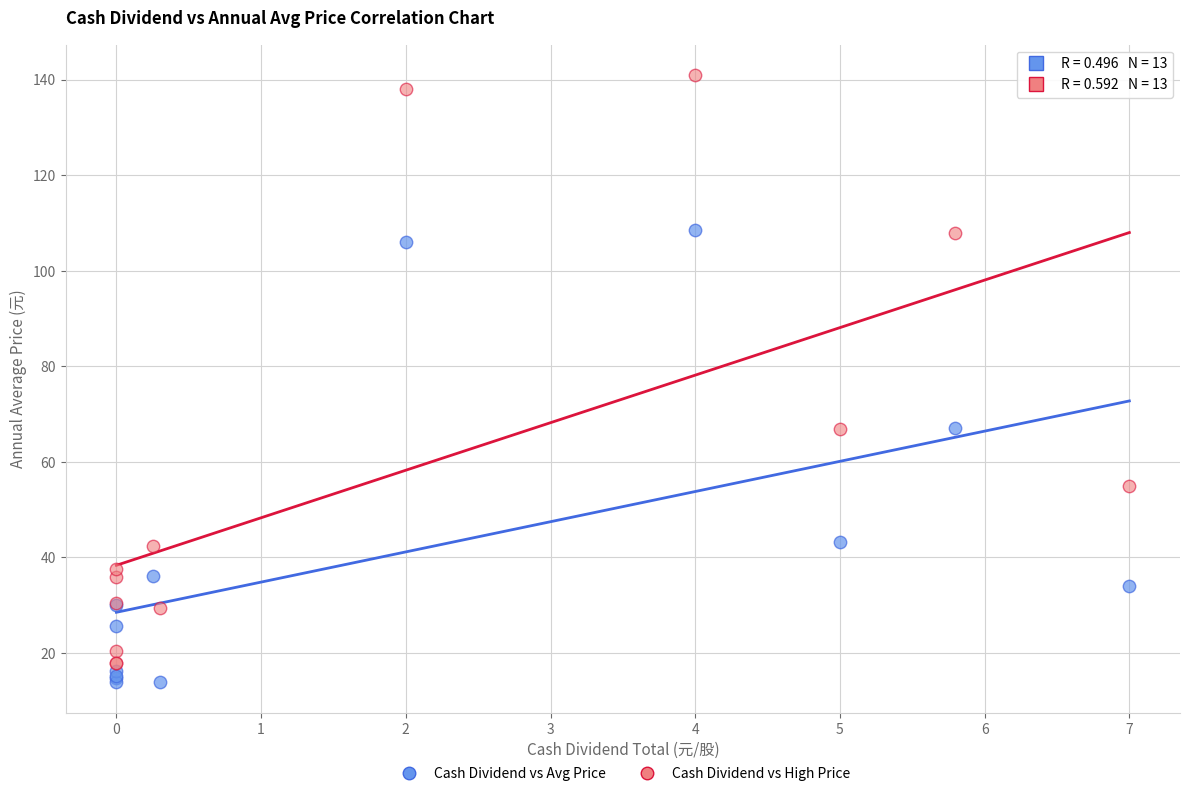

Which series has the widest spread of Y values?

Cash Dividend vs High Price